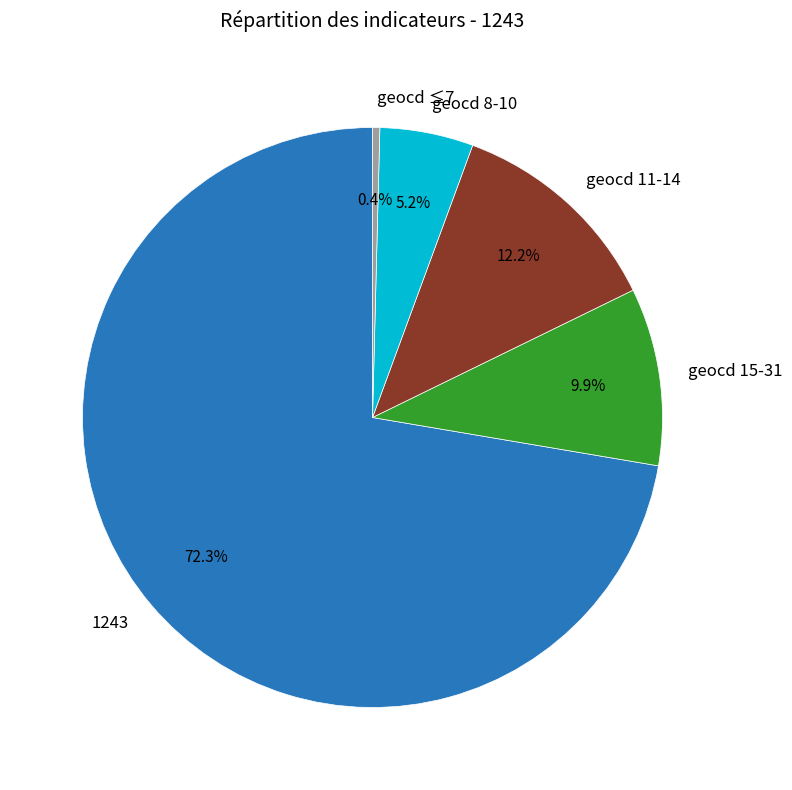

To the nearest percent, what is the average slice percentage?

20%